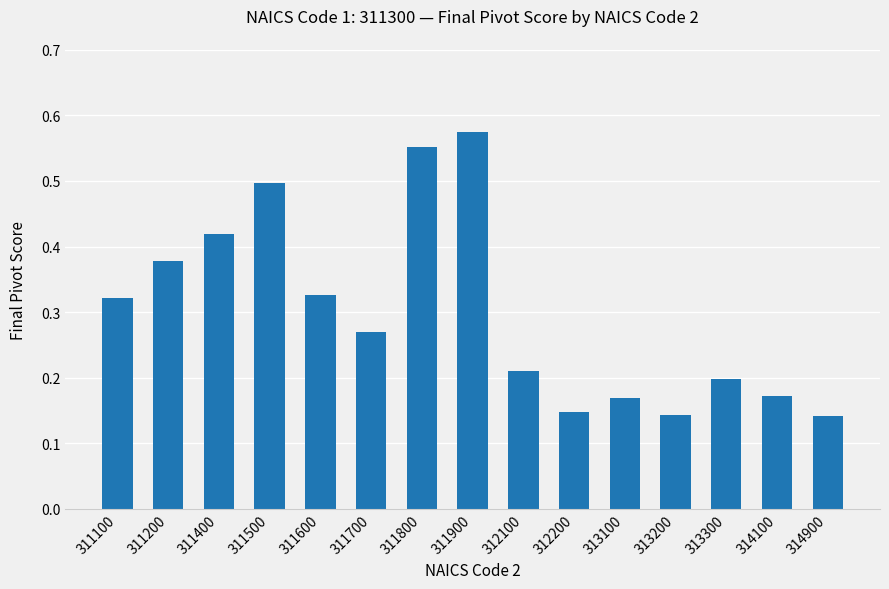

Count the values in the range 0 to 1.

15